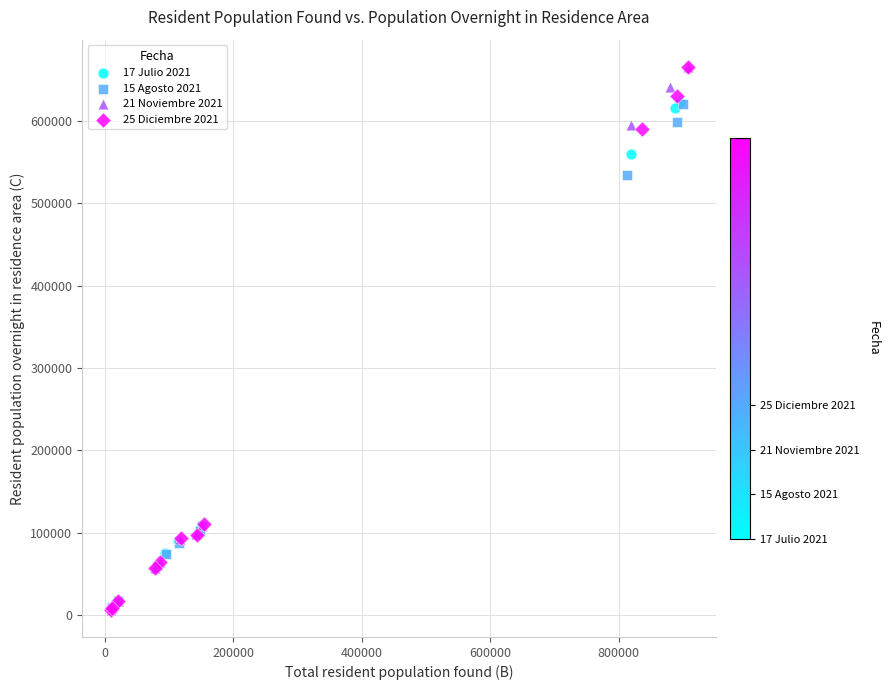

What are all the series names shown in the legend?

17 Julio 2021, 15 Agosto 2021, 21 Noviembre 2021, 25 Diciembre 2021